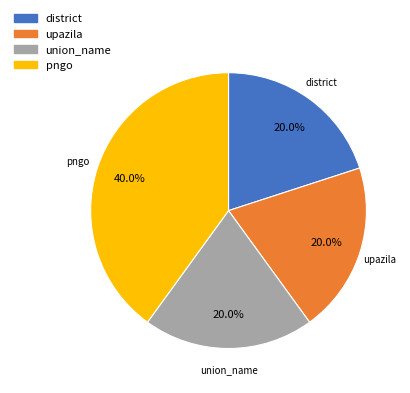

What percentage is the union_name slice, to the nearest percent?

20%